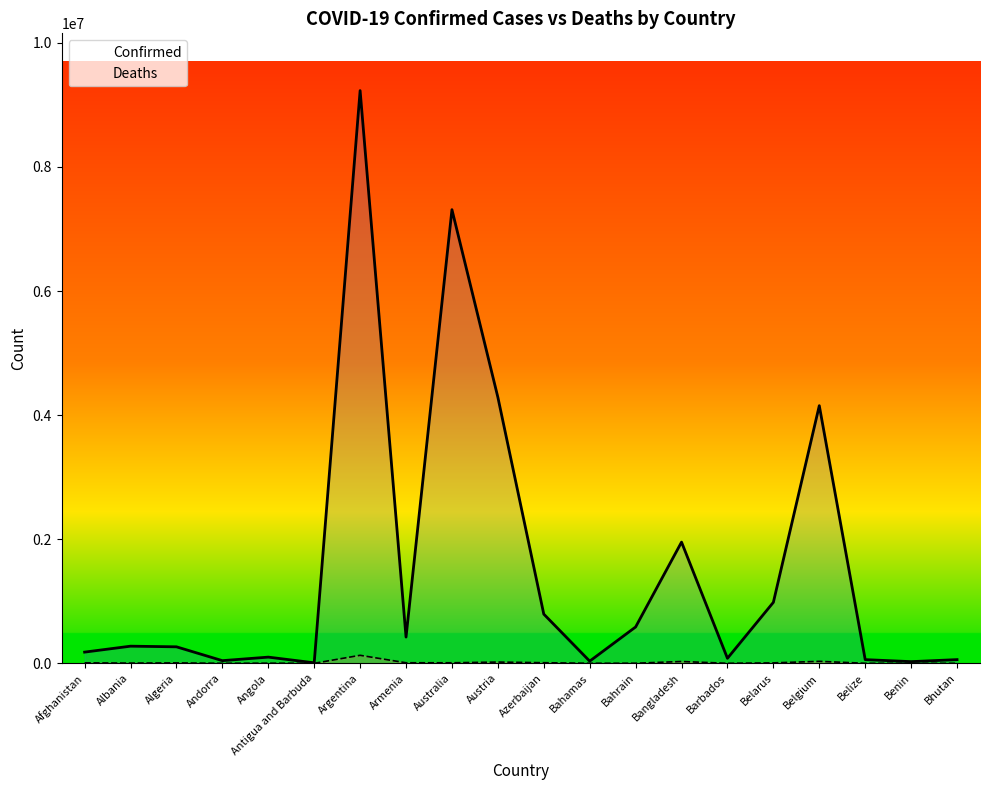

Count the number of categories in the chart.

20